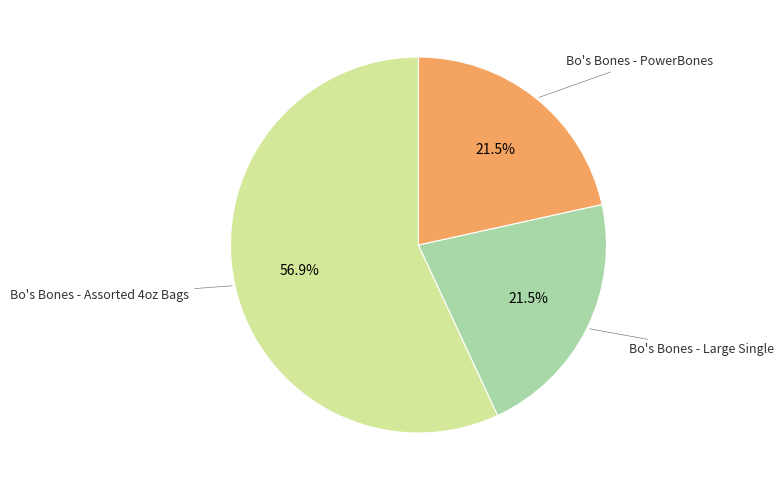

Do Bo's Bones - Assorted 4oz Bags and Bo's Bones - PowerBones together represent more than half of the pie?

Yes